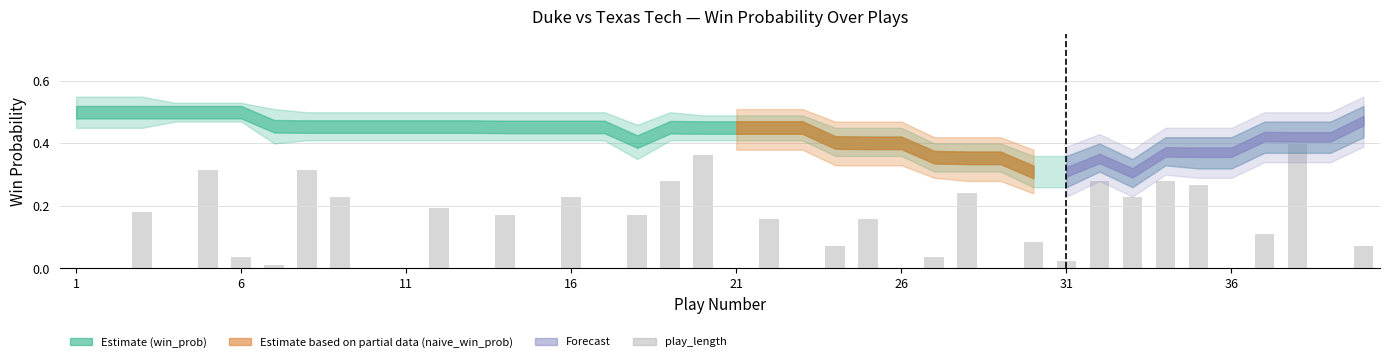

What is the sum of all values?

4.9